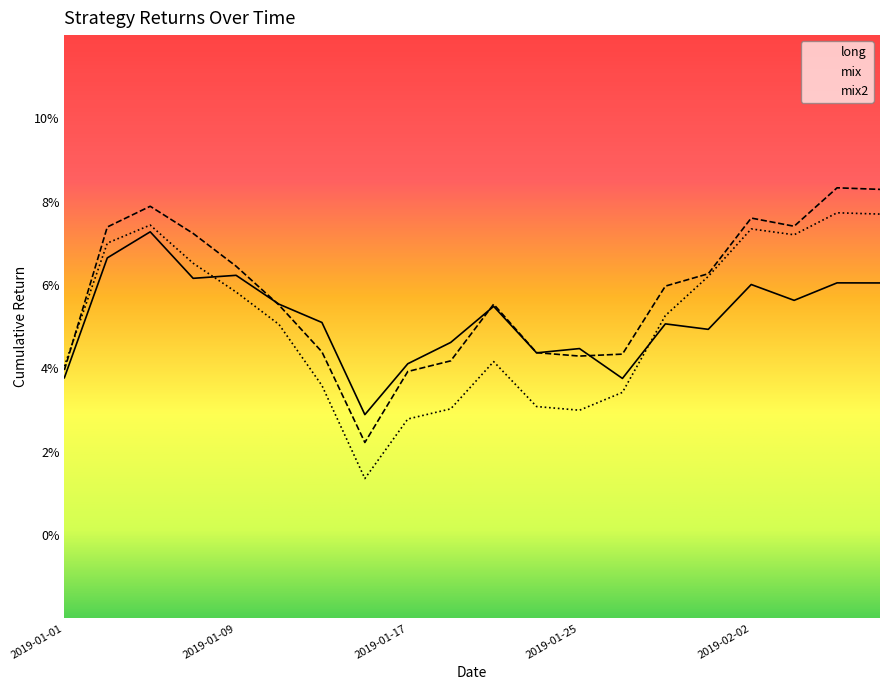

At which category does the chart reach its peak across all series?

18